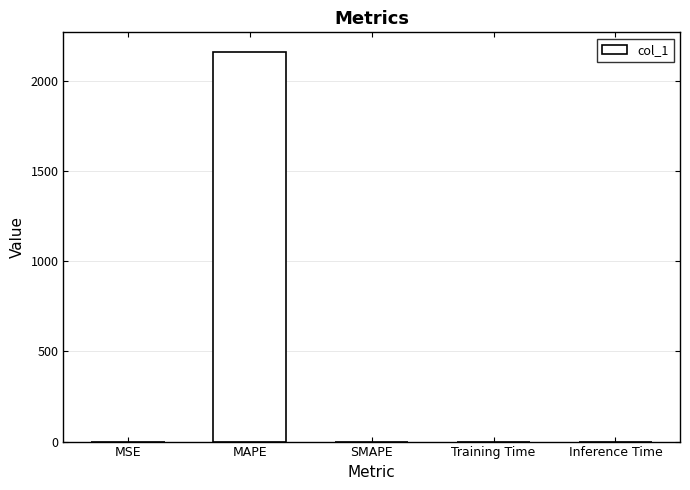

How many series are shown in this chart?

1